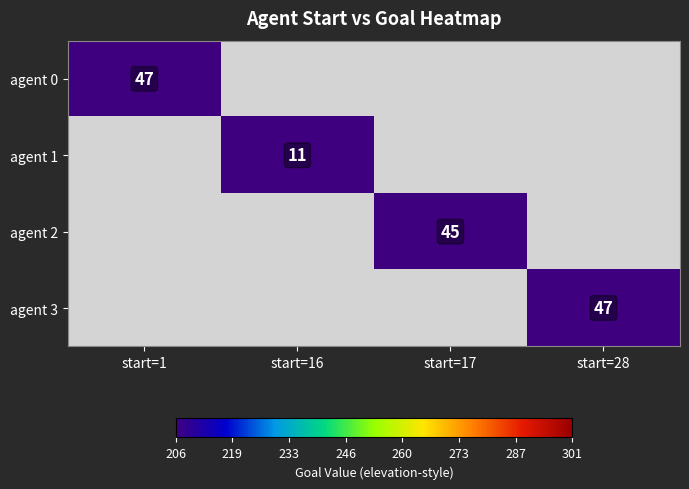

The agent 1 series shows 18.6 at start=16. True or false?

False